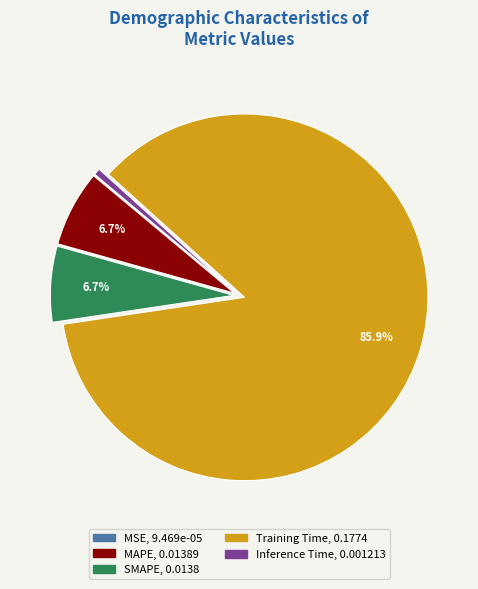

Which slice is the largest?

Training Time